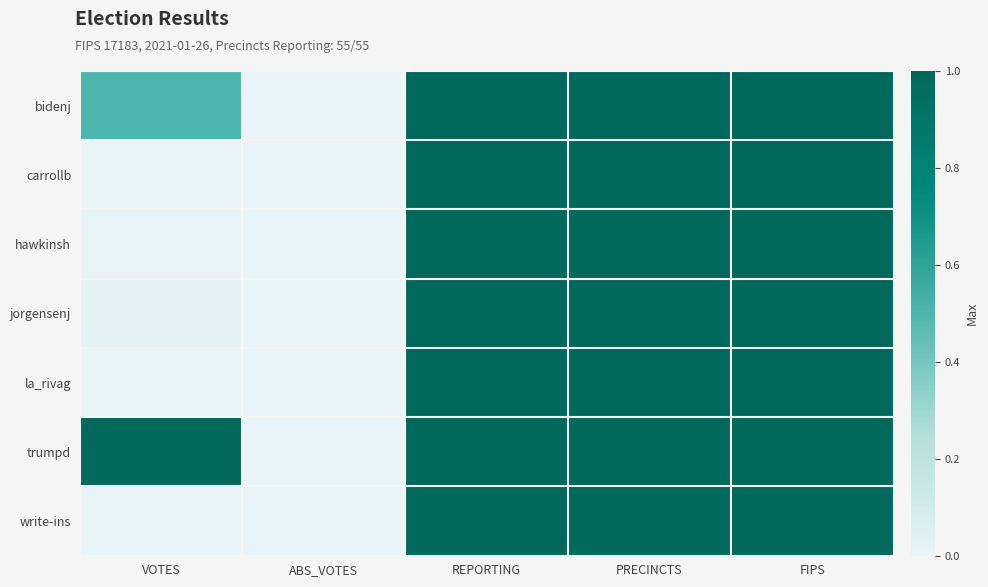

At how many categories does at least one series exceed 0?

4